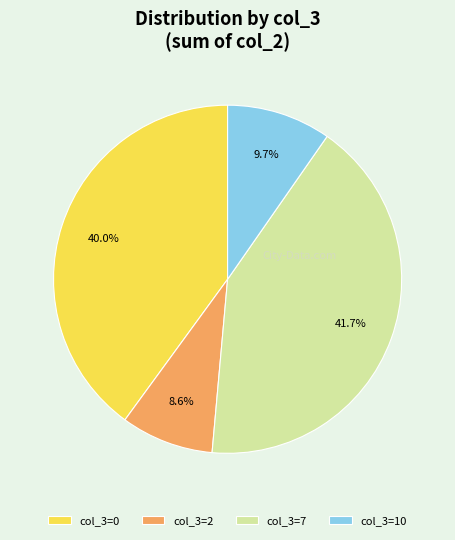

Is there a majority slice in this chart?

No